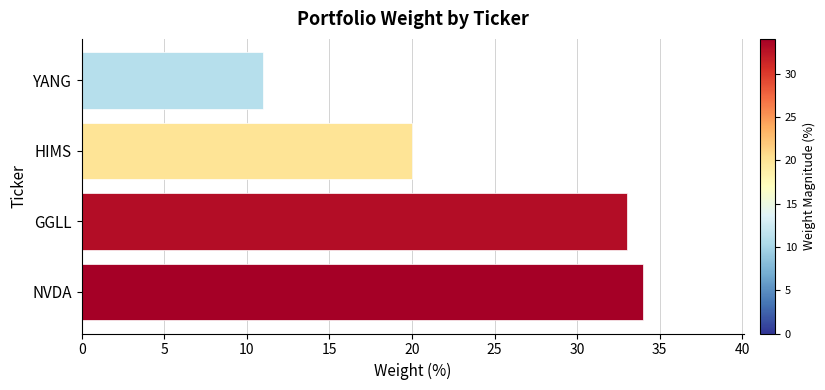

At which label is the value closest to 22?

HIMS